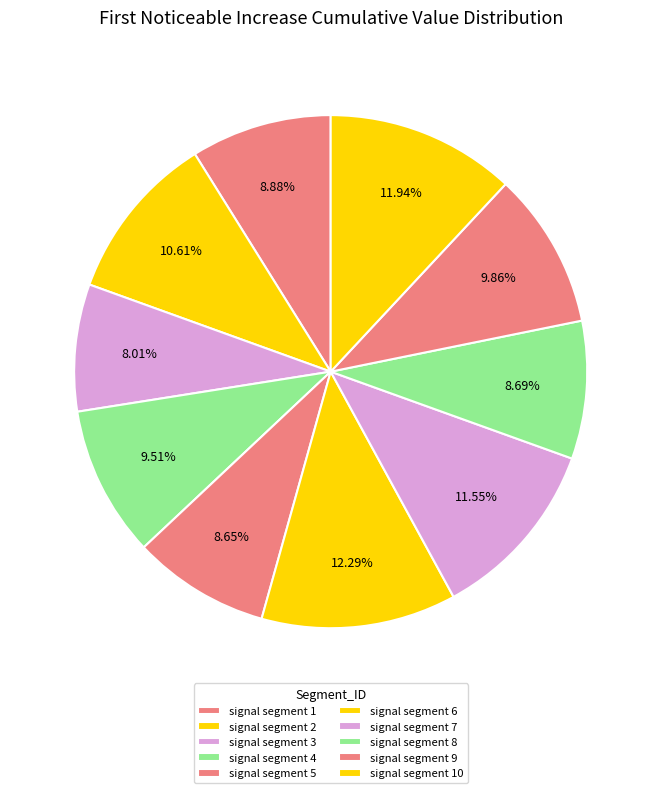

How many slices are in this pie chart?

10